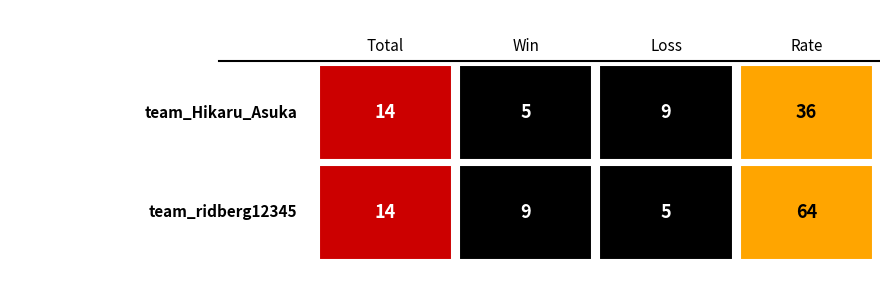

Reading left to right, transcribe all the data shown in this chart.

team_Hikaru_Asuka: 14	5	9	36
team_ridberg12345: 14	9	5	64